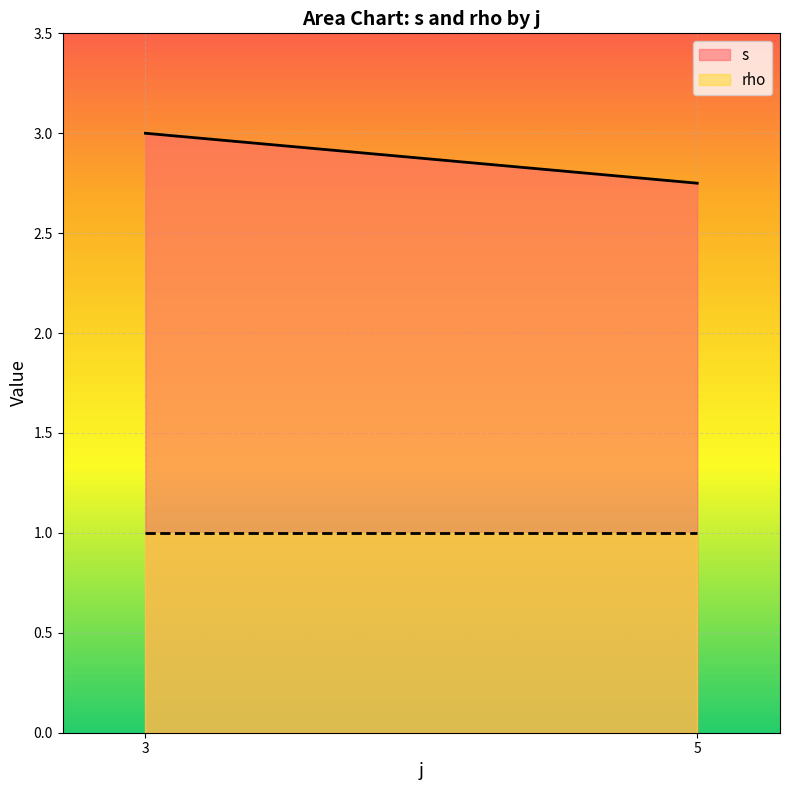

What is the sum of the rho values at 3 and 3?

2